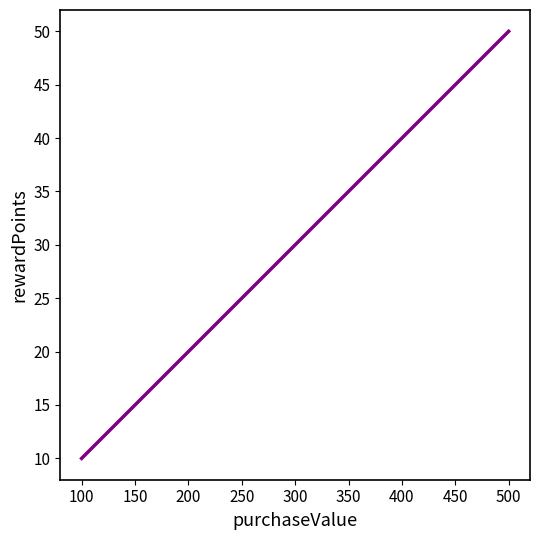

Reading left to right, extract all data points from this chart.

10	20	30	40	50